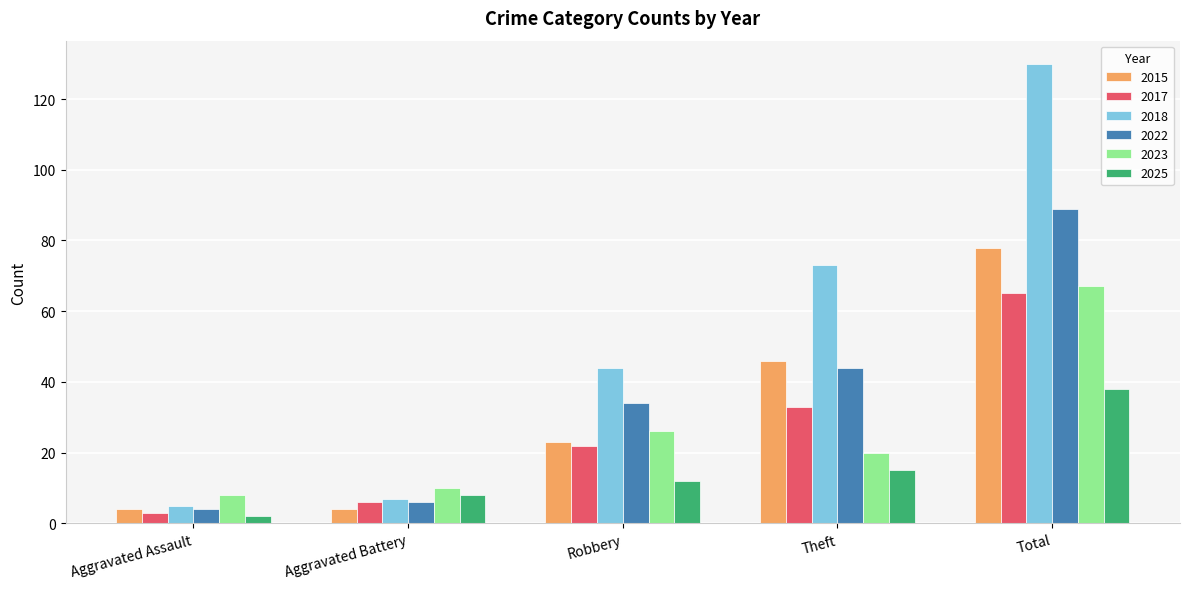

How many groups of bars are there?

5